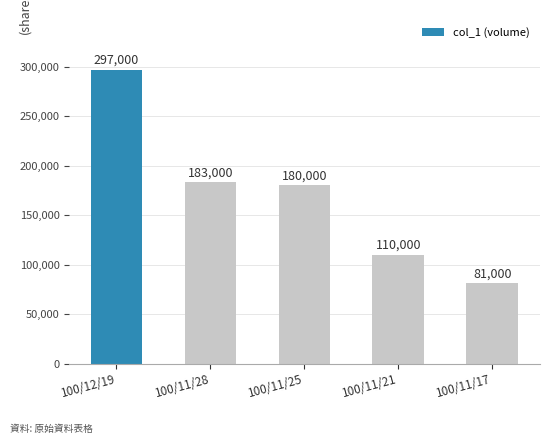

Reading right to left, list all the values displayed in this chart.

100/11/17=81000	100/11/21=110000	100/11/25=180000	100/11/28=183000	100/12/19=297000